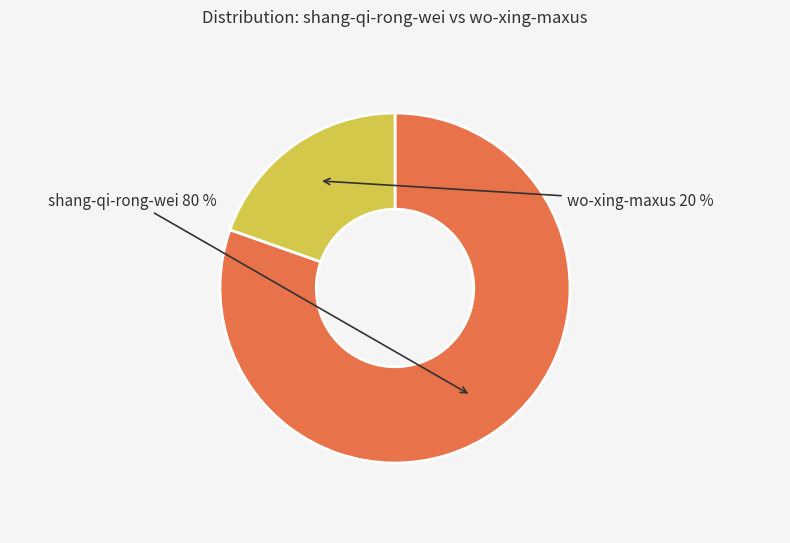

To the nearest percent, what portion does shang-qi-rong-wei represent?

80%